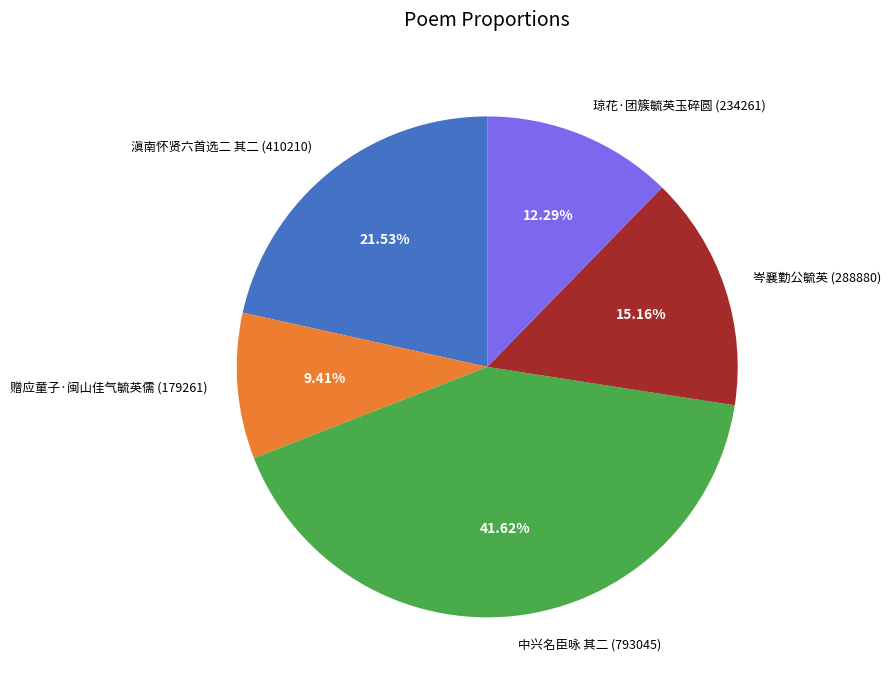

Approximately how many times larger is the value at 中兴名臣咏 其二 (793045) compared to 琼花·团簇毓英玉碎圆 (234261)?

3.4